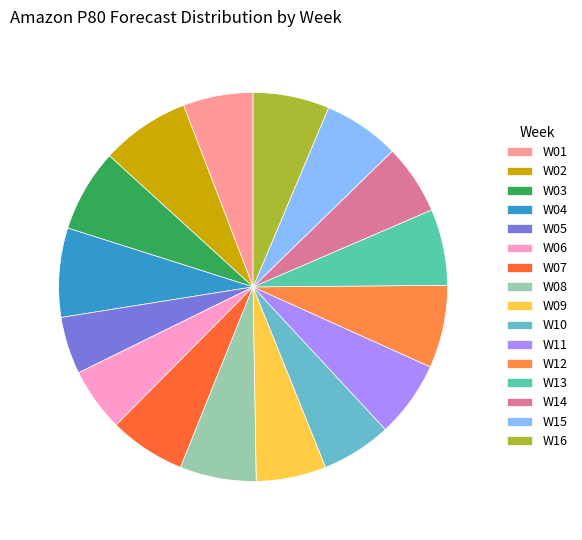

To the nearest percent, what is the difference between the largest and smallest slice percentages?

3%